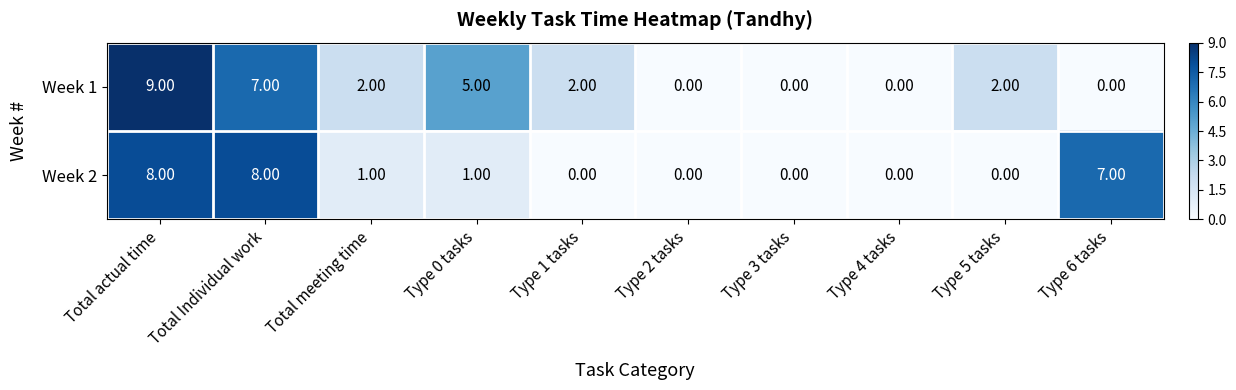

Where does the Week 2 series first go above 1?

Total actual time